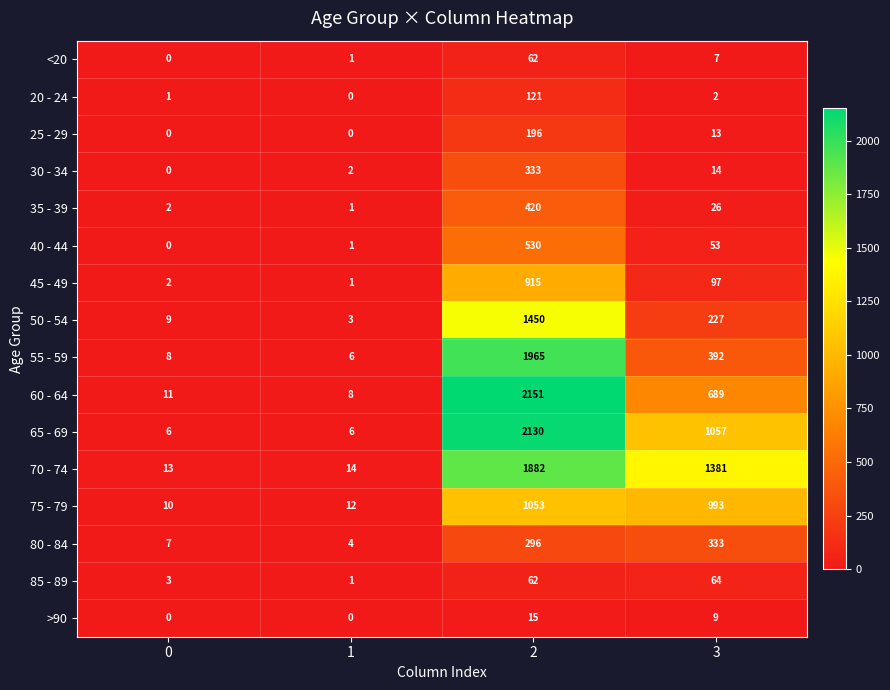

Where is 65 - 69 nearest to the value 1068?

3